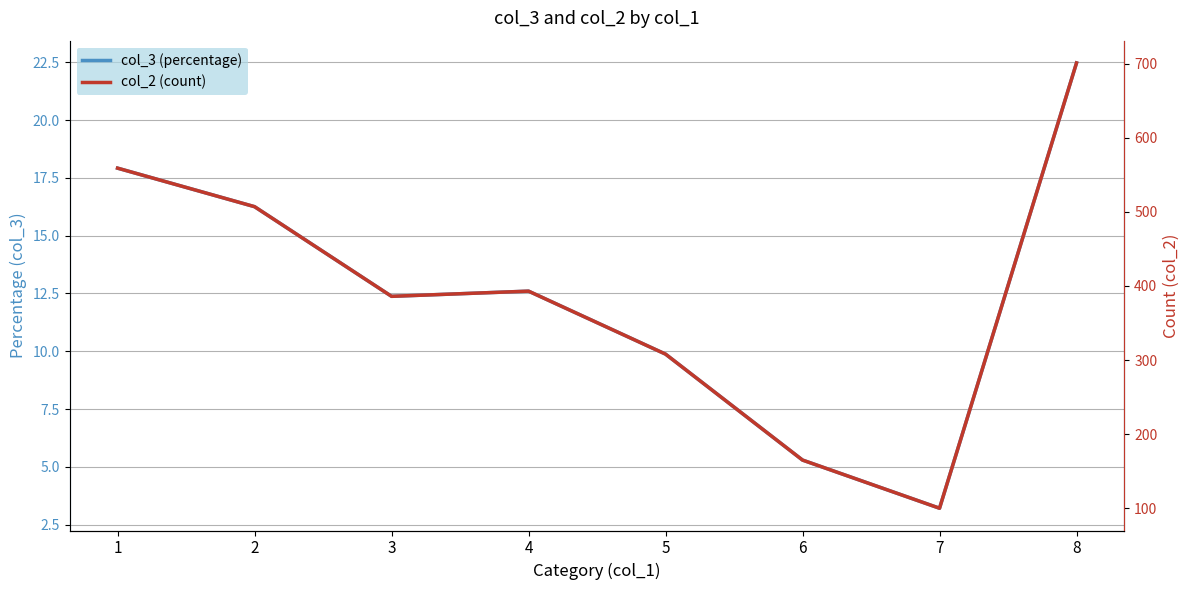

What is the minimum value for col_3 (percentage)?

3.2